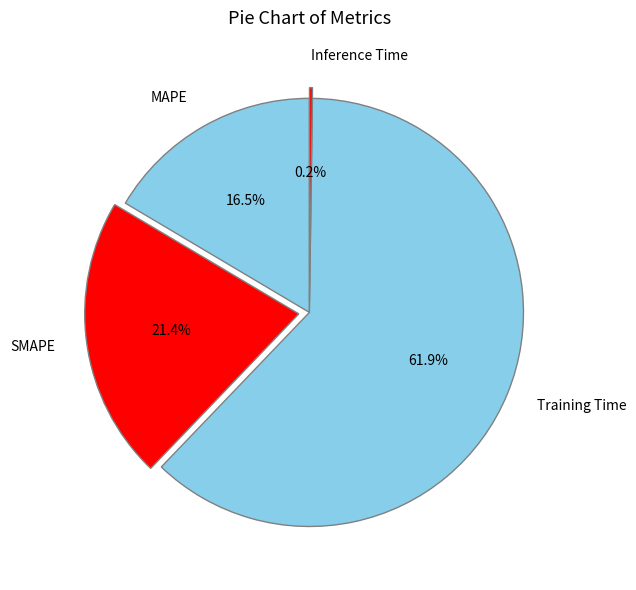

To the nearest percent, what is the difference between the largest and smallest slice percentages?

62%